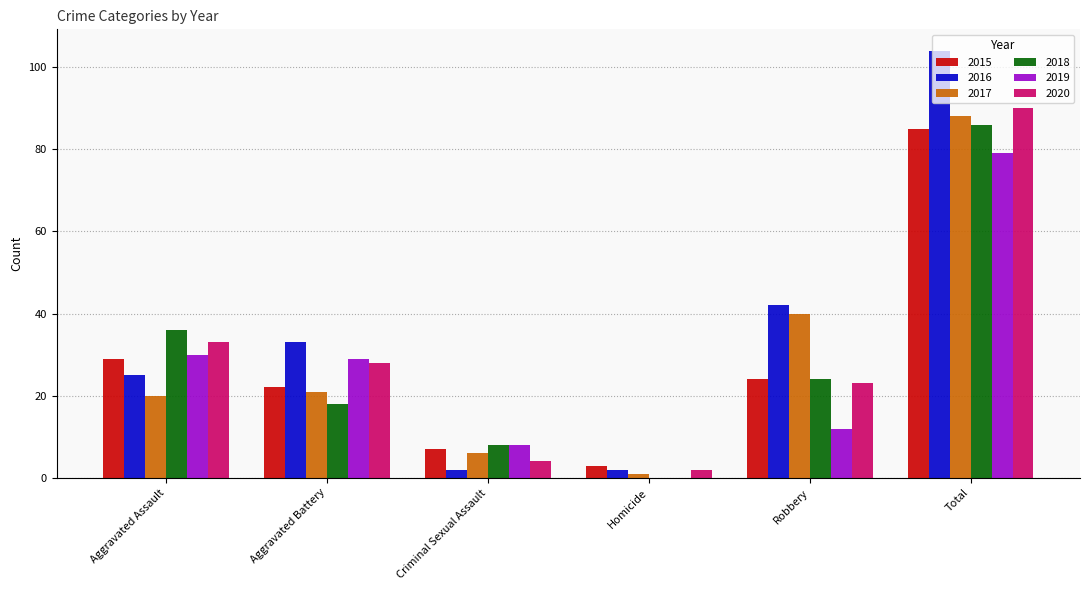

Is the value of 2016 at Aggravated Assault greater than the value of 2020 at Homicide?

Yes